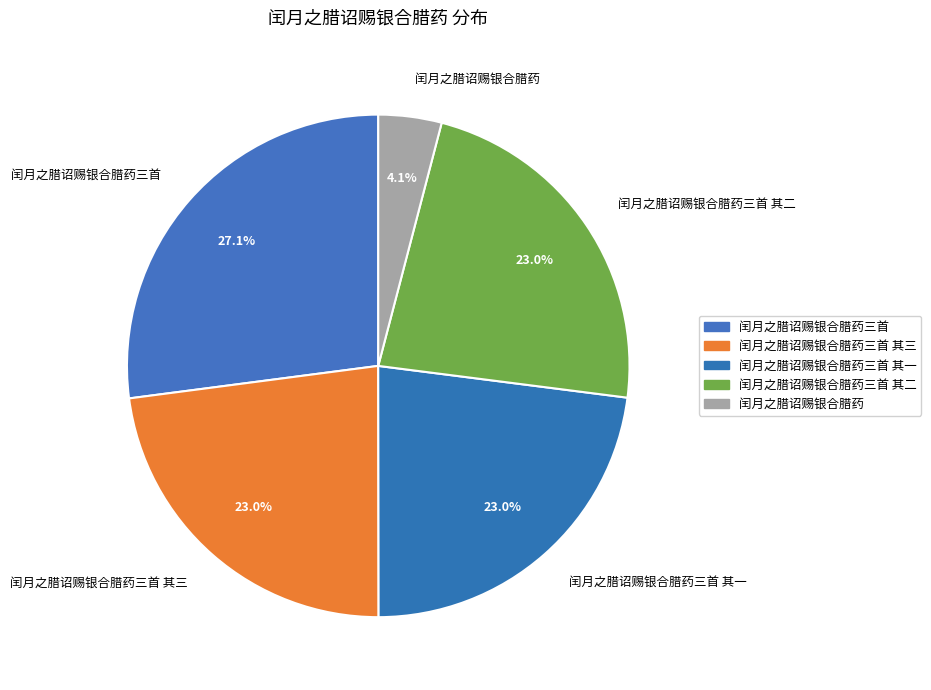

To the nearest percent, what is the average slice percentage?

20%